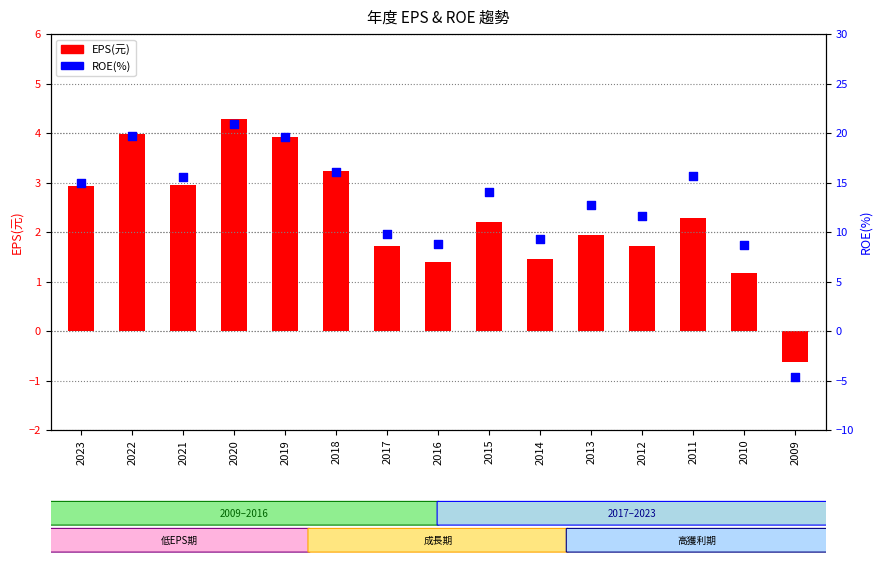

At which category is the sum across all series the highest?

2020